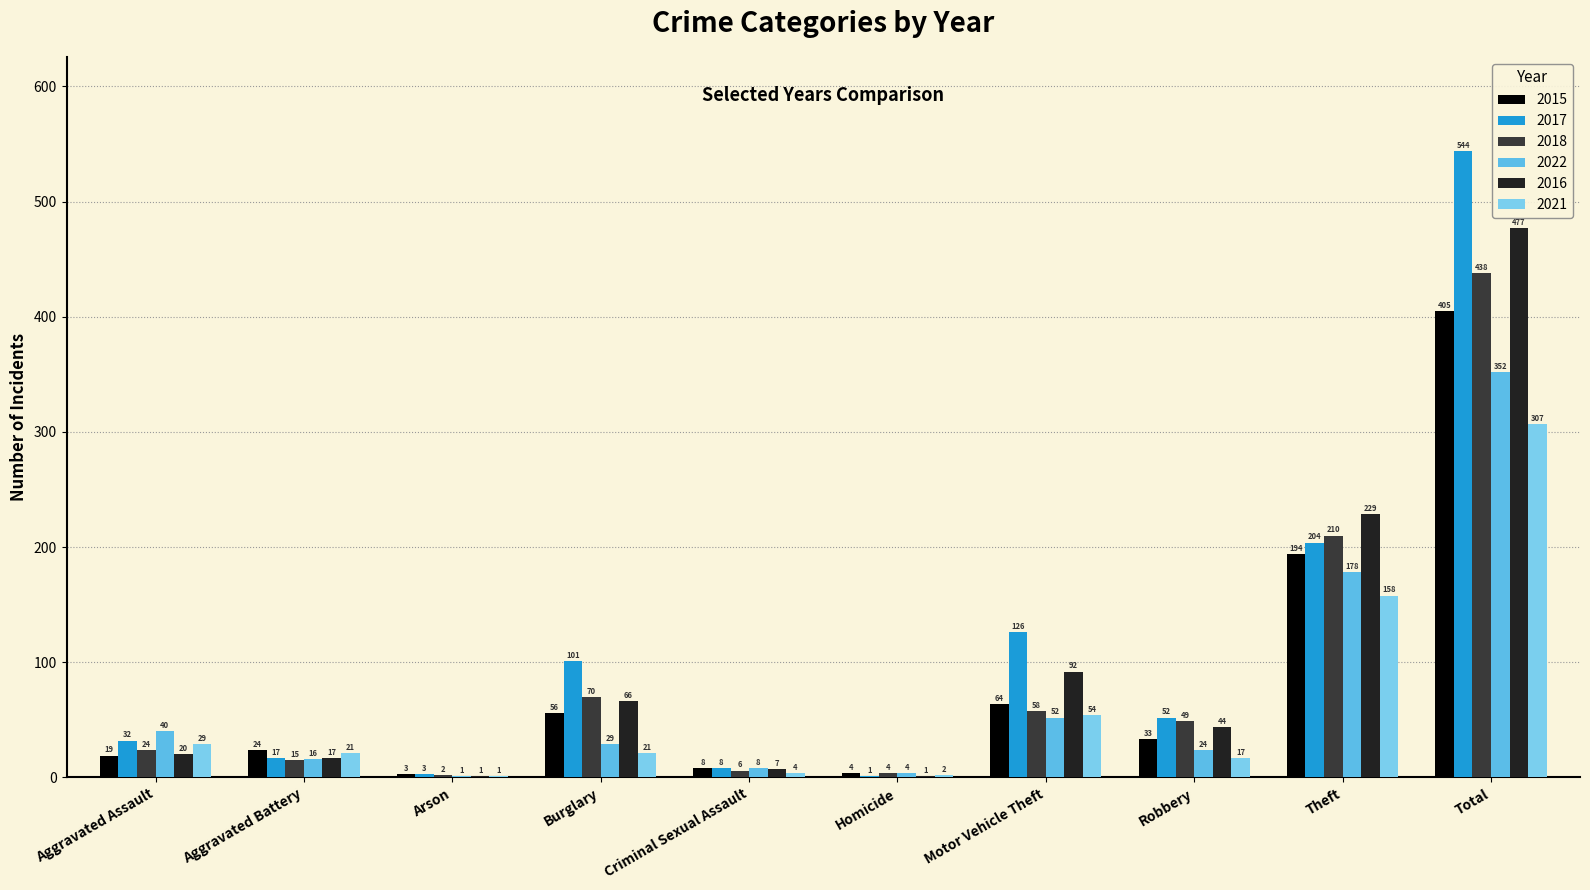

Where does the 2018 series first go above 49?

Burglary